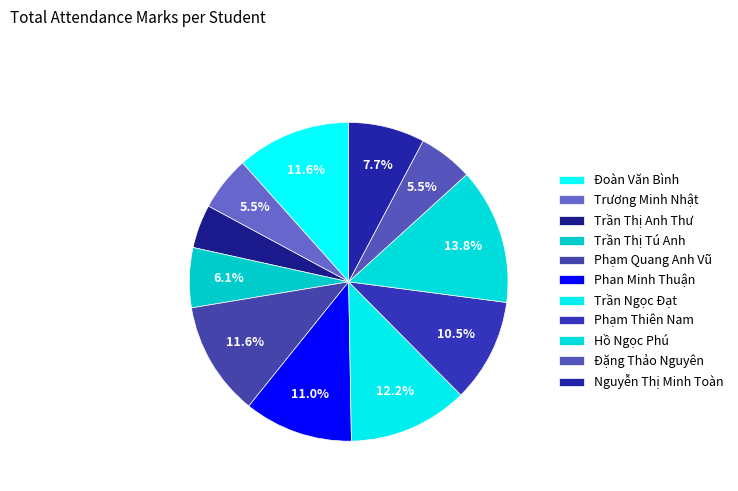

How many slices are in this pie chart?

11